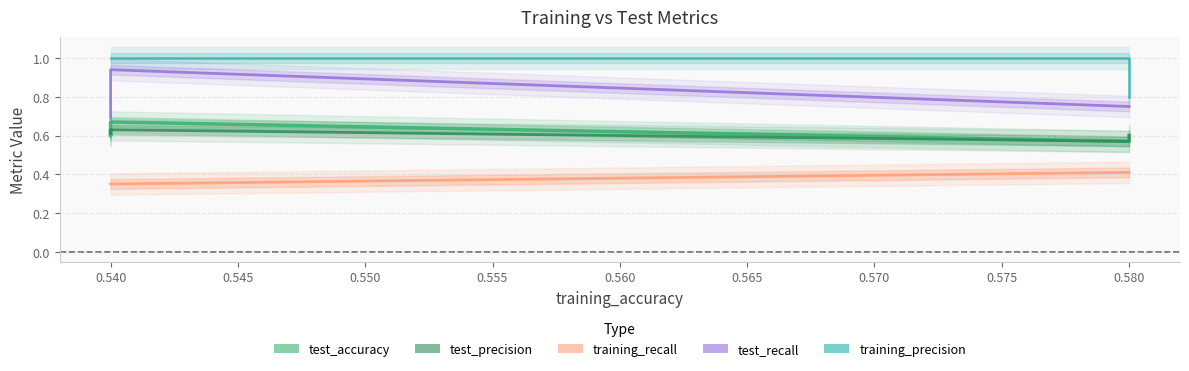

At 0.540, list the series in order from largest to smallest.

training_precision, test_recall, test_precision, test_accuracy, training_recall